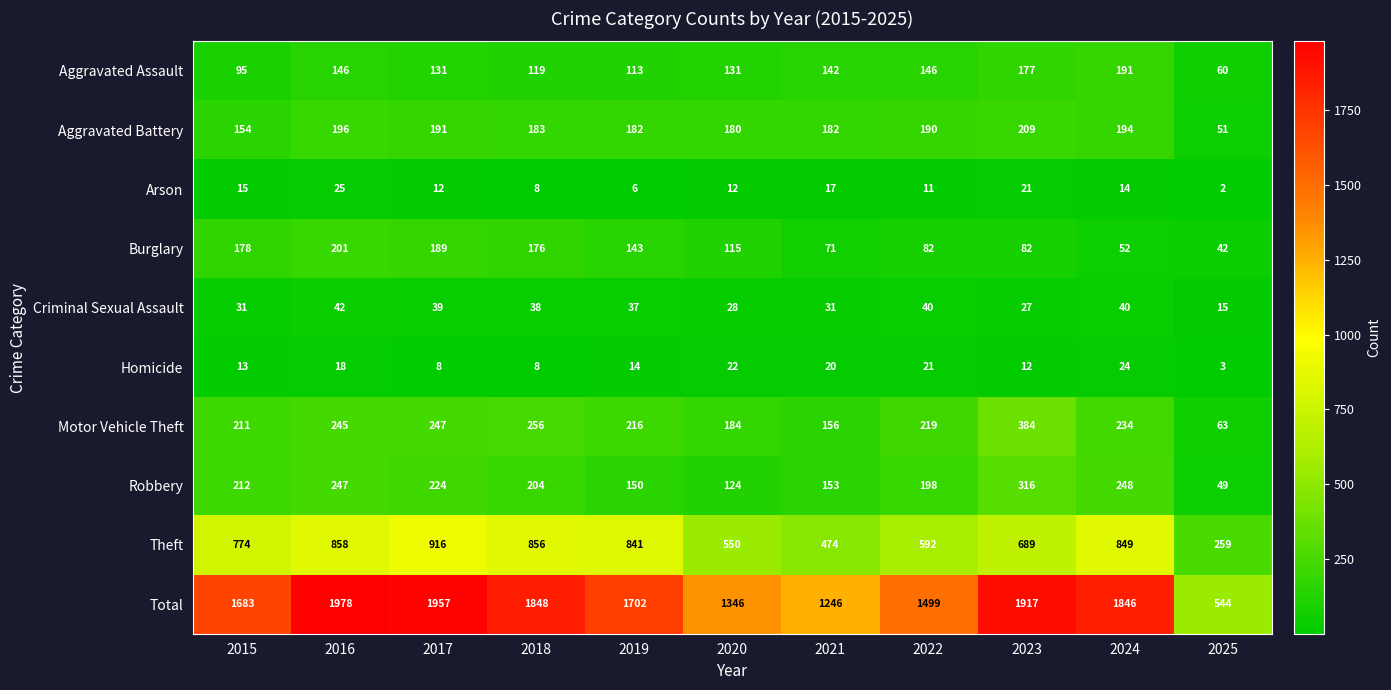

What is the maximum value shown in the chart?

1978